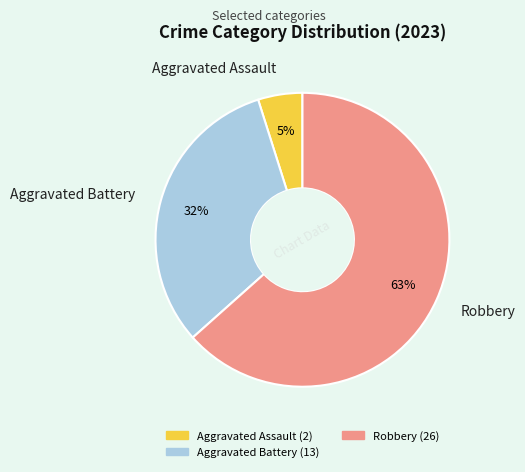

Approximately how many times larger is the value at Aggravated Assault compared to Aggravated Battery?

0.2